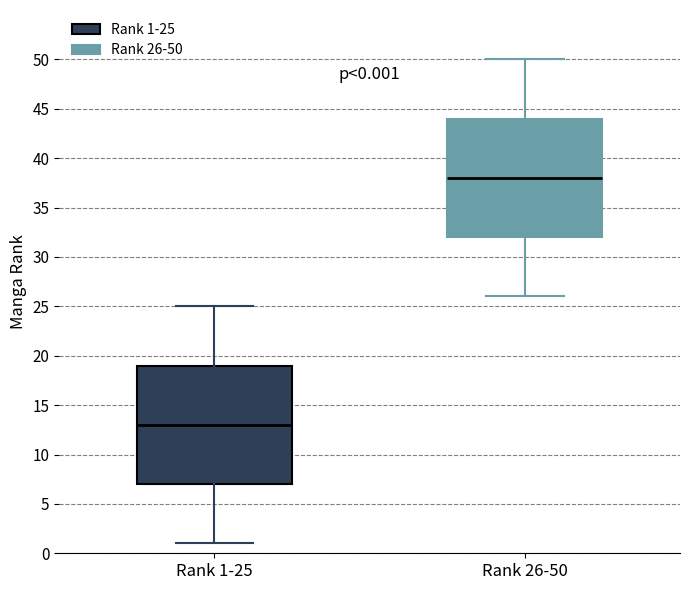

Which box's median line is the highest?

Rank 26-50